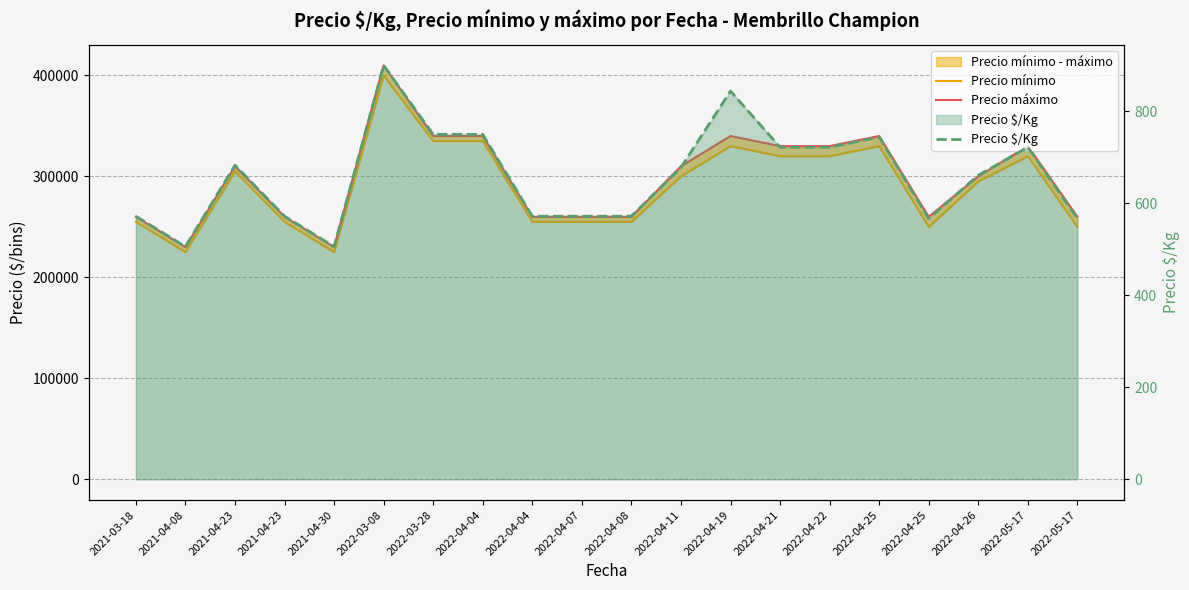

True or false: Precio máximo and Precio mínimo cross at least once.

False